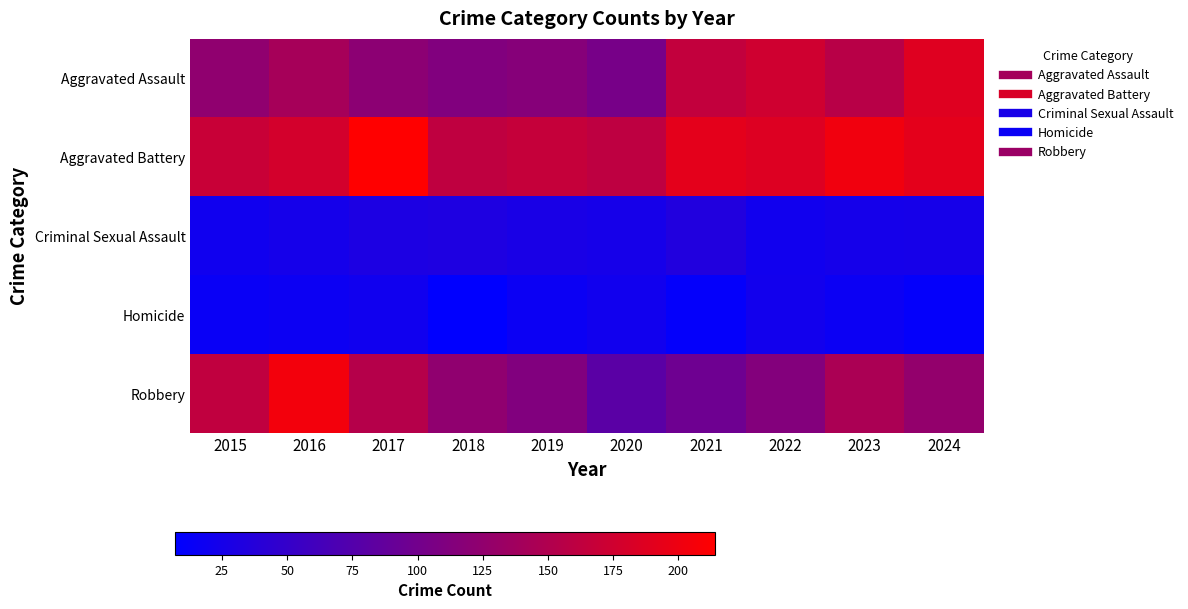

At which category is the sum across all series the highest?

2016